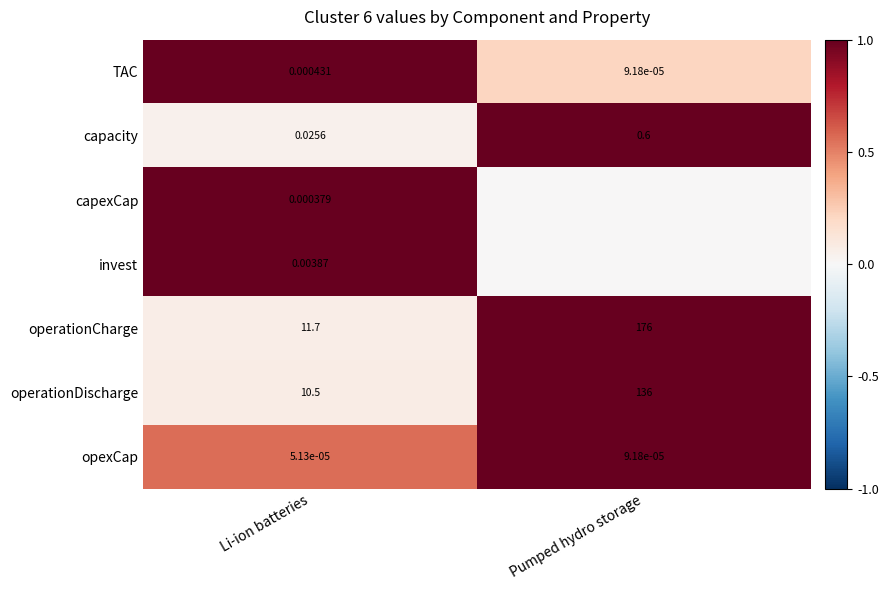

Which category has the highest value in the capacity series?

Pumped hydro storage